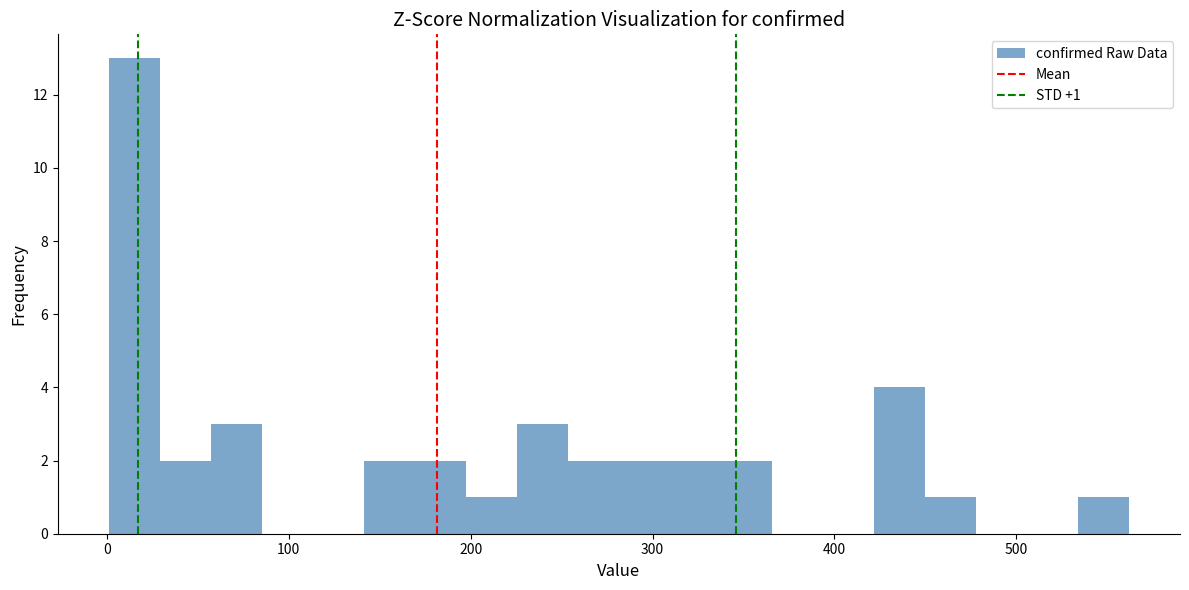

Around what value on the x-axis is the tallest bar? Give the approximate position of its centre, as read against the axis.

20